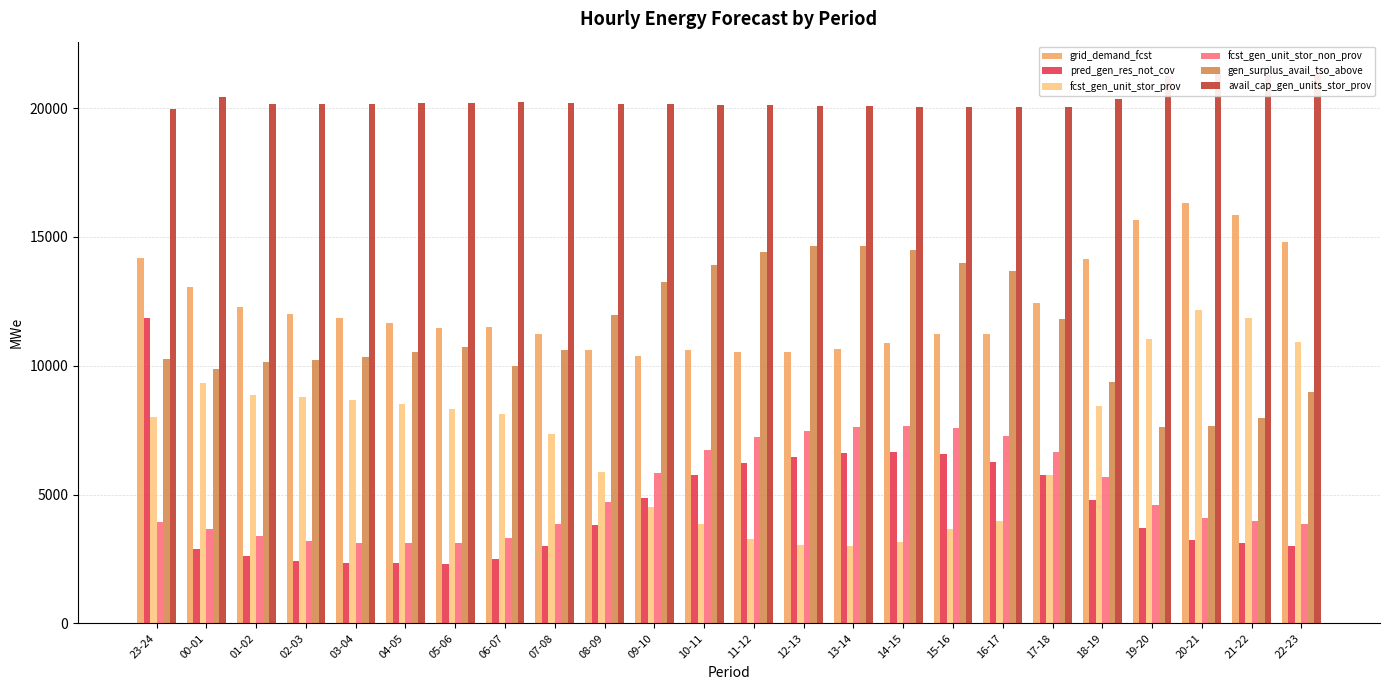

Does the chart contain any negative values?

No